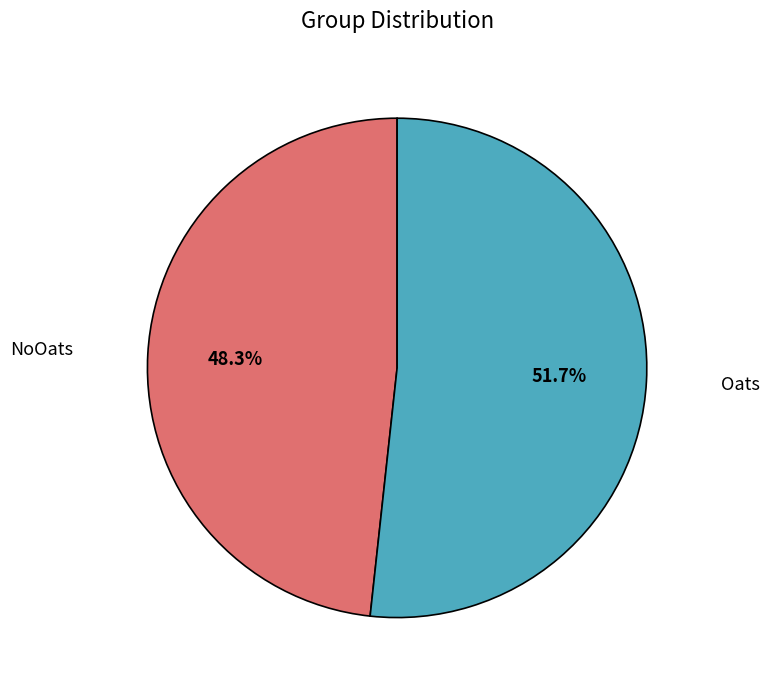

How much of the chart is everything except Oats?

48.3%